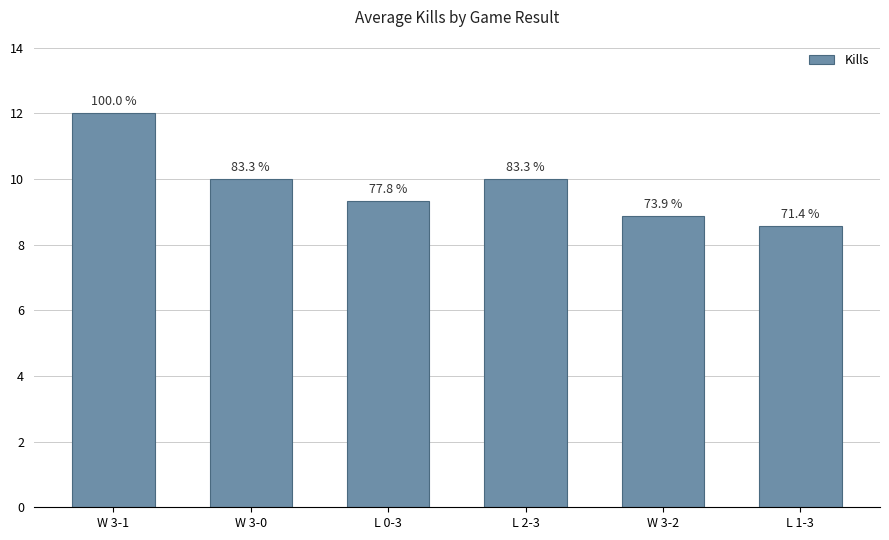

How many bars are there in total?

6